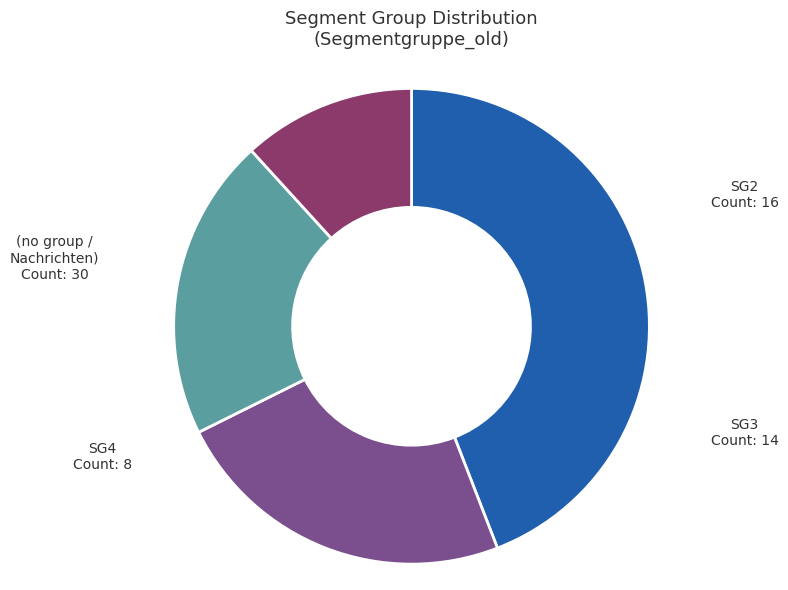

Is there any slice that represents more than half of the pie?

No